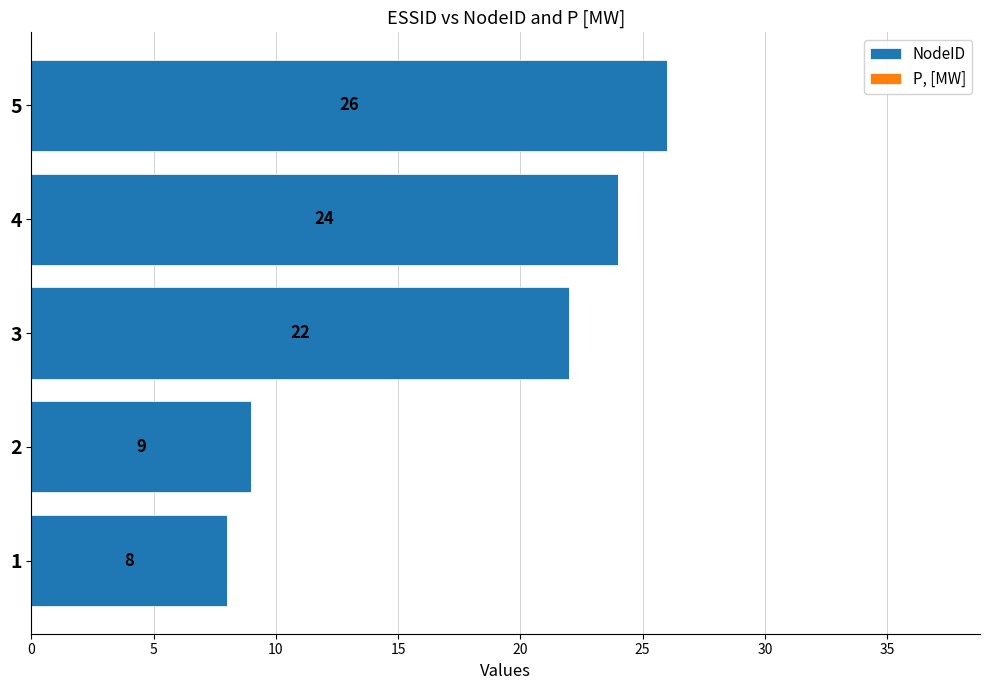

What is the sum of all values?

89